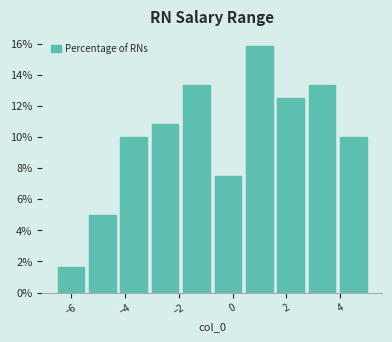

Reading left to right, transcribe this chart: for each bar, give the range it covers on the x-axis and its height. Neither the bar edges nor the heights are printed on the chart, so give them approximately, as read against the axes.

-6.6 to -5.4: 1.6
-5.4 to -4.2: 5.0
-4.2 to -3.0: 10.0
-3.0 to -2.0: 10.8
-2.0 to -0.8: 13.4
-0.8 to 0.4: 7.6
0.4 to 1.6: 15.8
1.6 to 2.8: 12.6
2.8 to 4.0: 13.4
4.0 to 5.0: 10.0